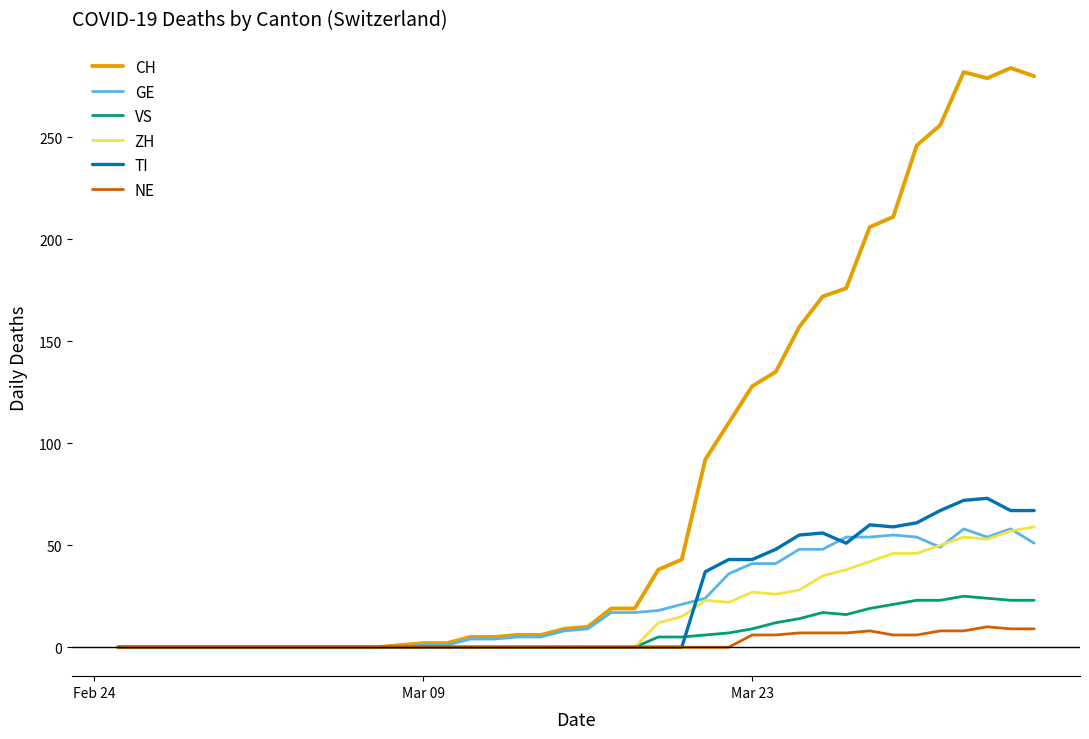

What is the maximum value shown in the chart?

284